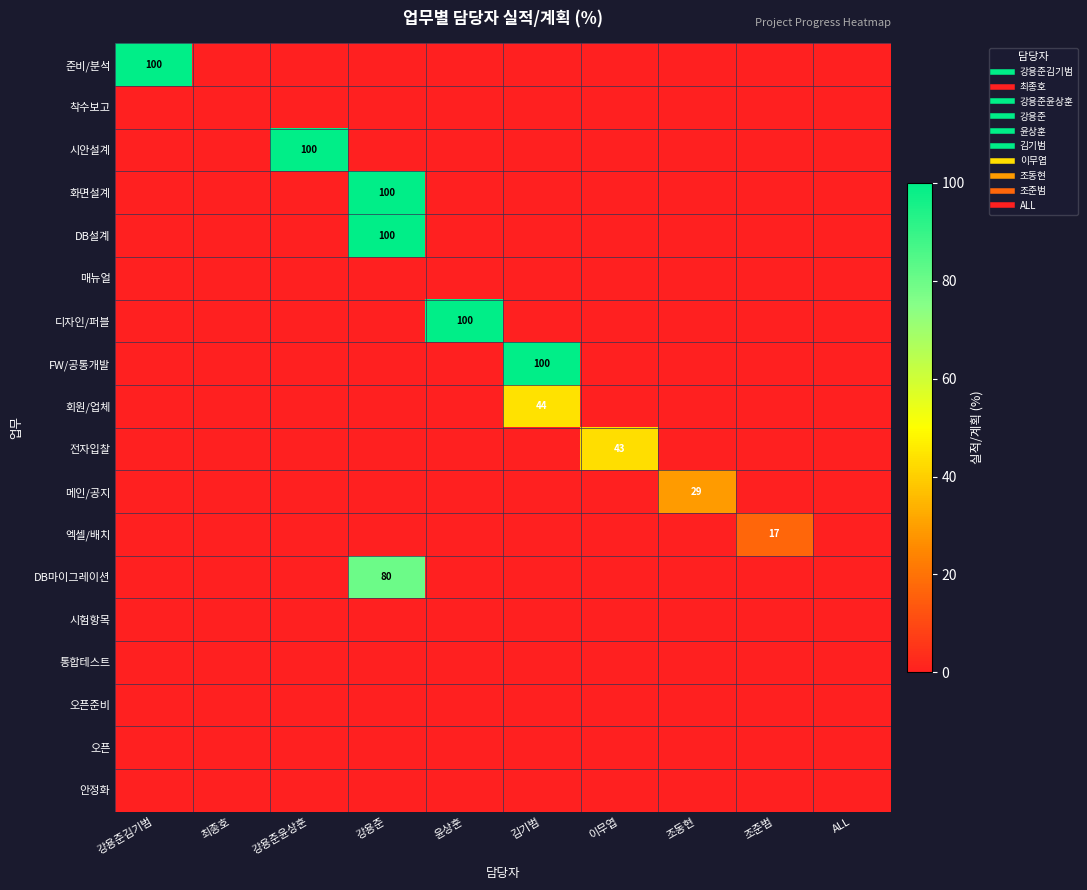

Where is 전자입찰 nearest to the value 21?

강용준김기범